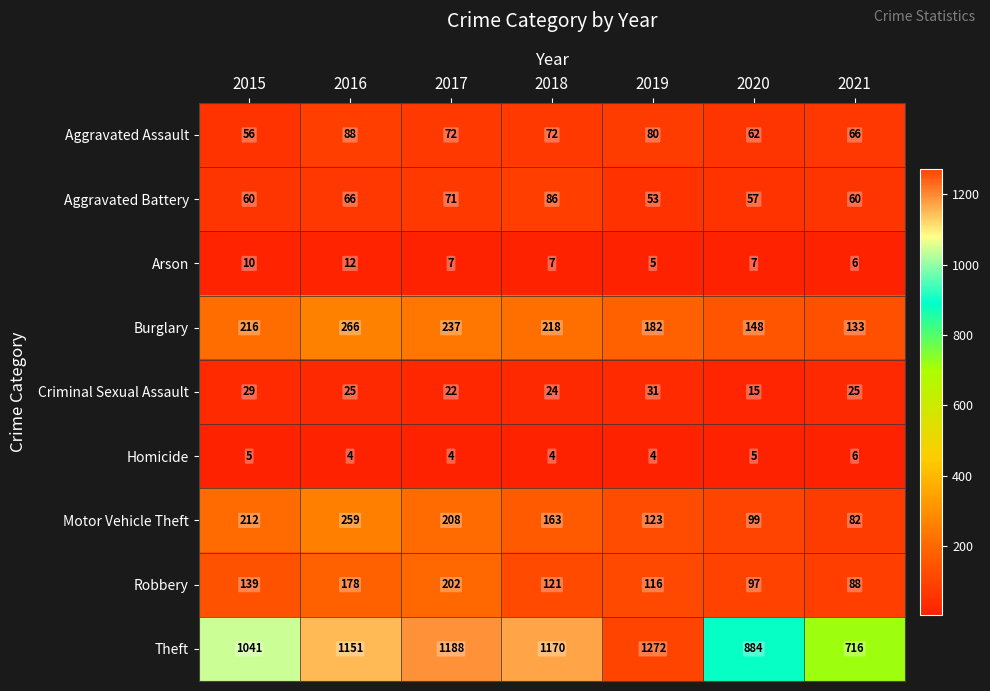

What value does the Aggravated Battery series have at 2020?

57